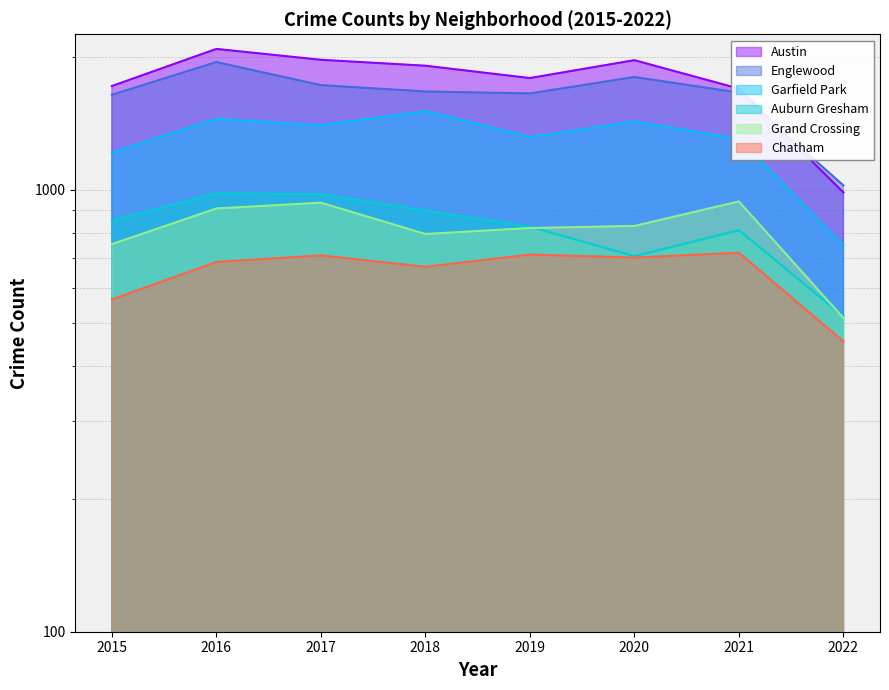

What is the difference between the maximum and minimum values in the Chatham series?

267